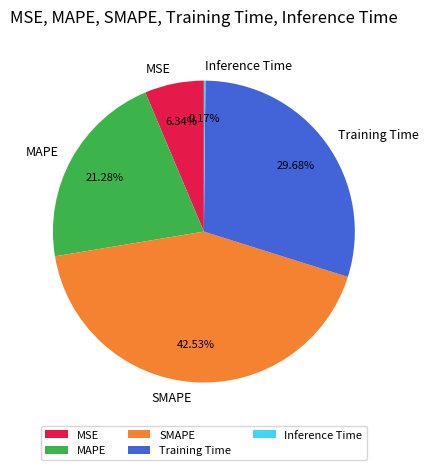

Between SMAPE and MSE, which is larger?

SMAPE